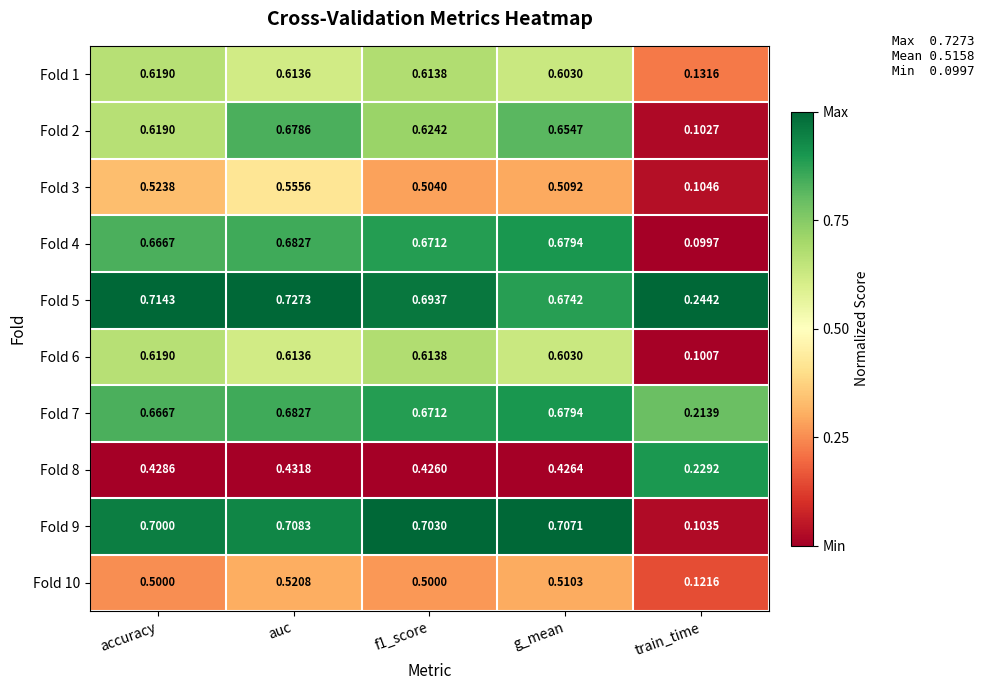

Where is Fold 6 nearest to the value 0?

train_time